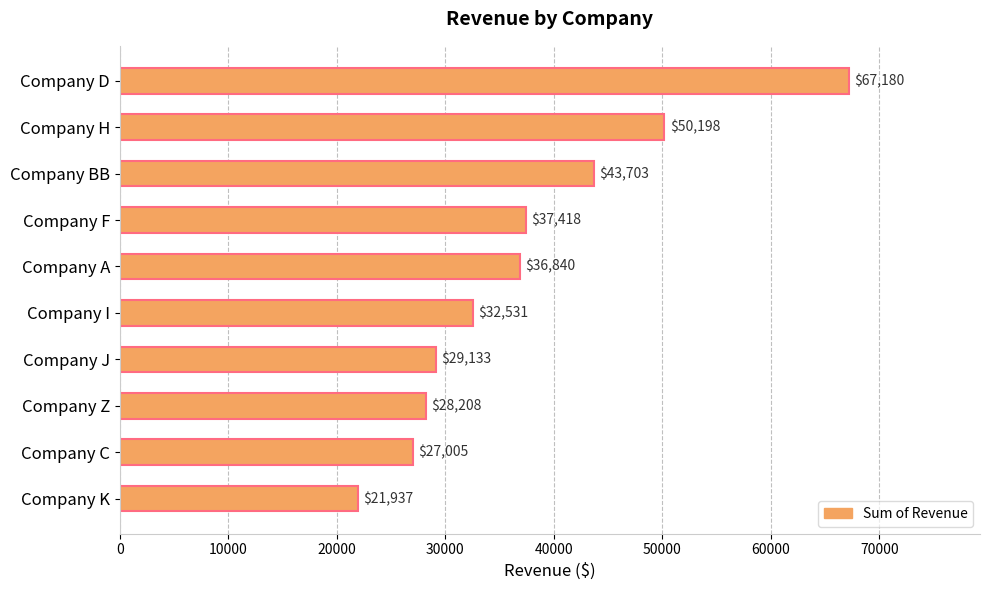

How many values exceed 36839?

5